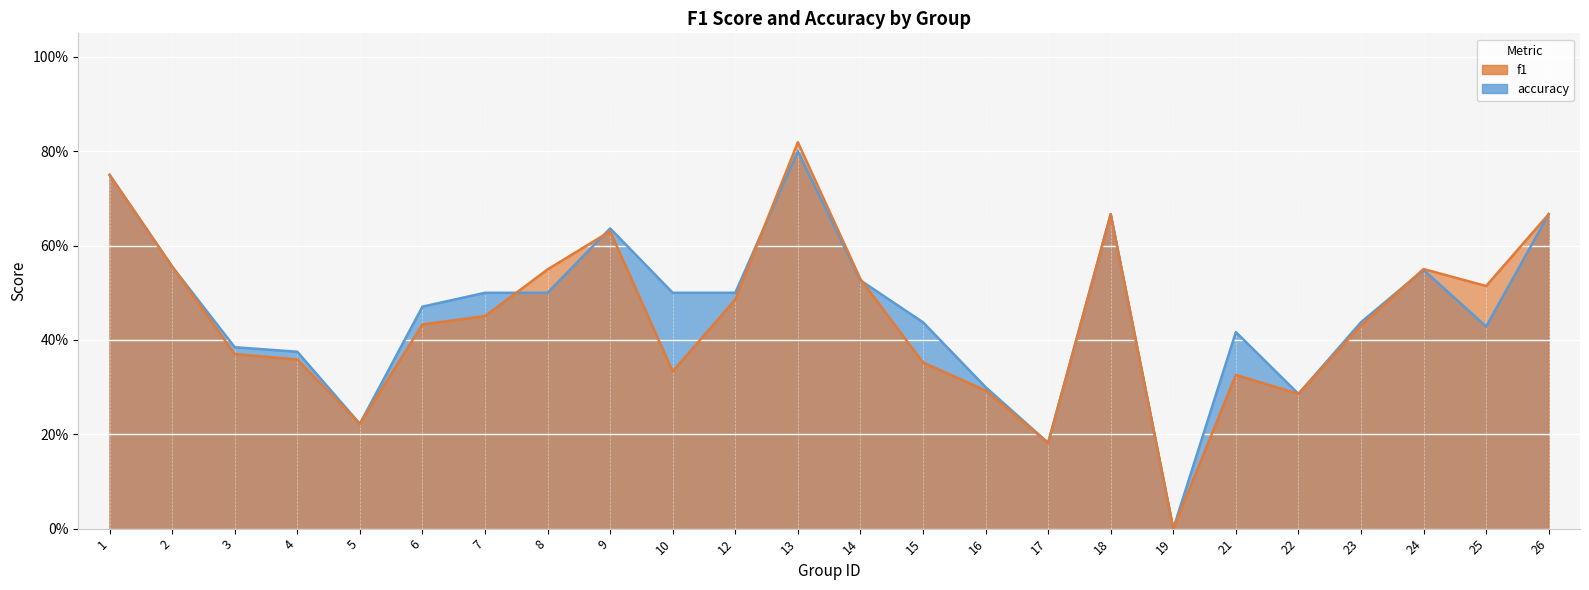

At which category does f1 reach its first local valley?

5